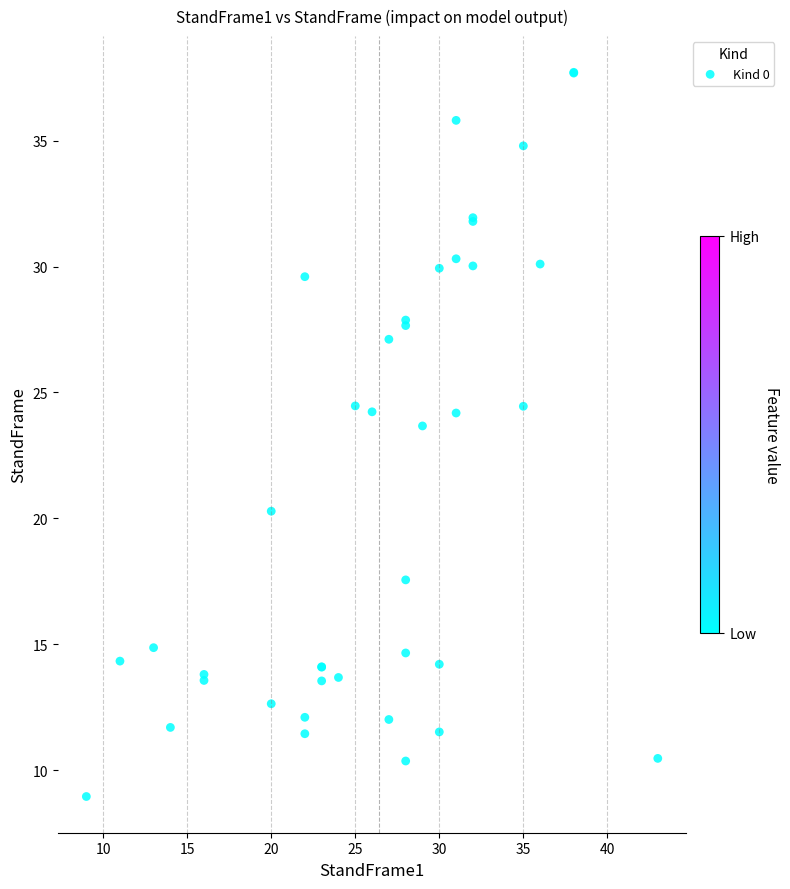

What Y value in the scatter plot is closest to 23?

23.7